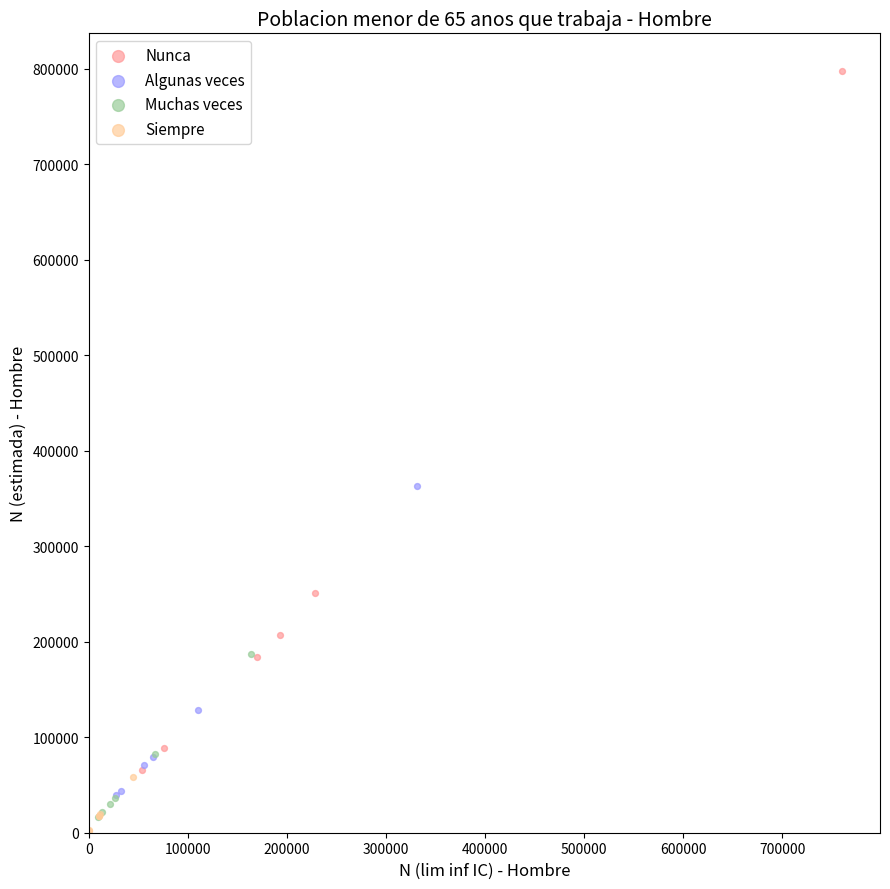

Which series contains the highest Y value?

Nunca